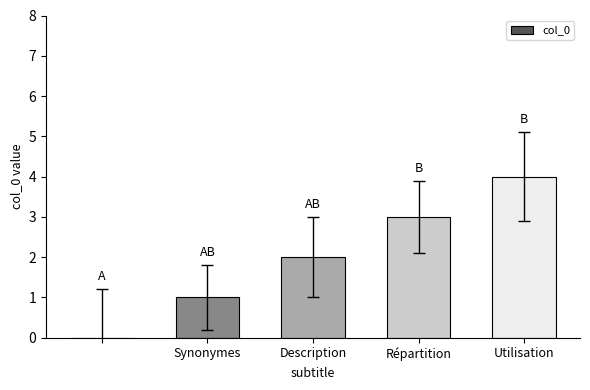

Reading left to right, transcribe all the data shown in this chart.

0	1	2	3	4